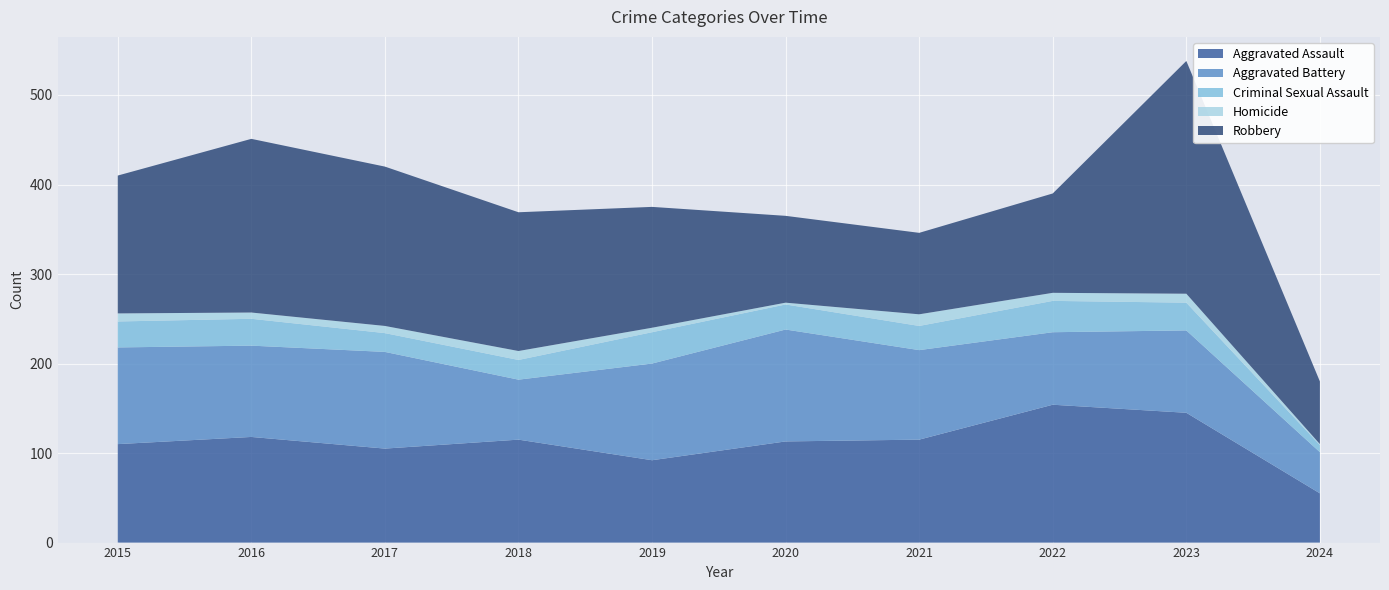

Reading left to right, extract all data points from this chart.

Aggravated Assault: 2015=110	2016=118	2017=105	2018=115	2019=92	2020=113	2021=115	2022=154	2023=145	2024=55
Aggravated Battery: 2015=108	2016=102	2017=108	2018=67	2019=108	2020=125	2021=100	2022=81	2023=92	2024=46
Criminal Sexual Assault: 2015=29	2016=30	2017=21	2018=22	2019=35	2020=28	2021=27	2022=35	2023=31	2024=8
Homicide: 2015=9	2016=7	2017=8	2018=10	2019=5	2020=2	2021=13	2022=9	2023=10	2024=1
Robbery: 2015=154	2016=194	2017=178	2018=155	2019=135	2020=97	2021=91	2022=111	2023=260	2024=70